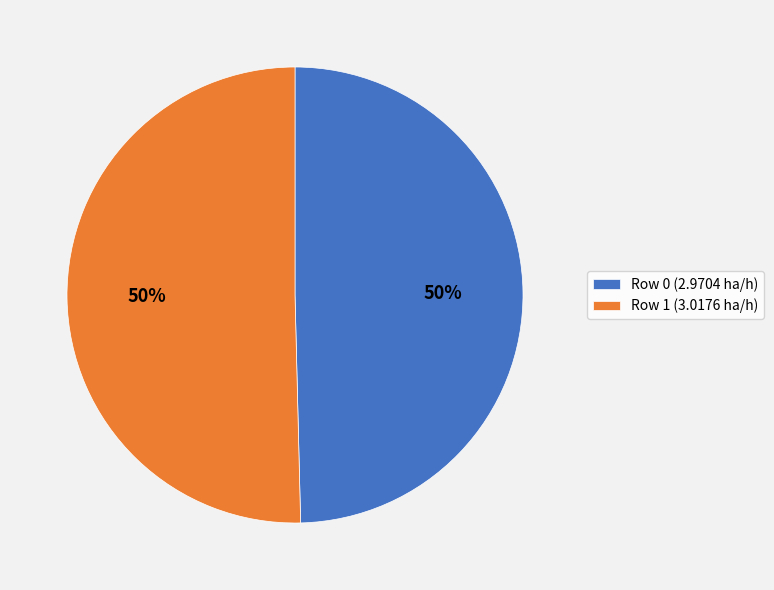

To the nearest percent, what is the average slice percentage?

50%